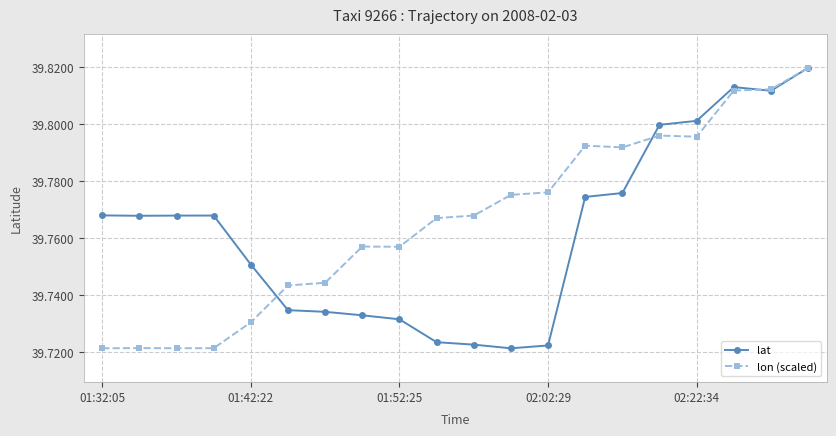

At how many categories does at least one series exceed 39?

20